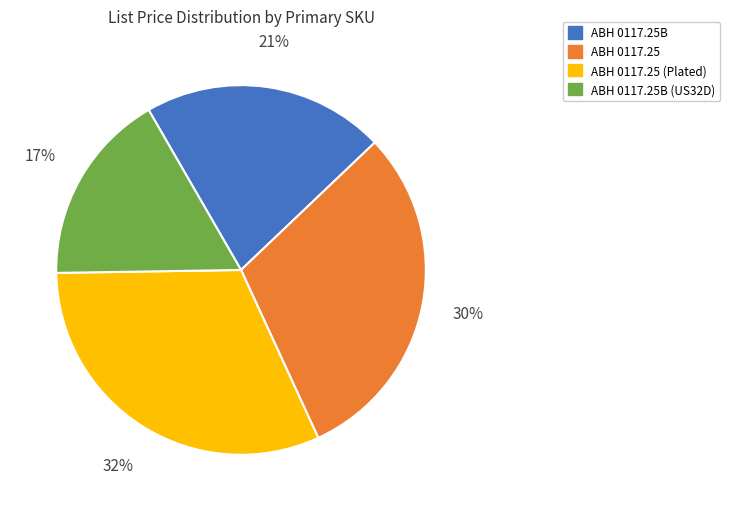

Rank the categories by value from highest to lowest.

ABH 0117.25 (Plated), ABH 0117.25, ABH 0117.25B, ABH 0117.25B (US32D)